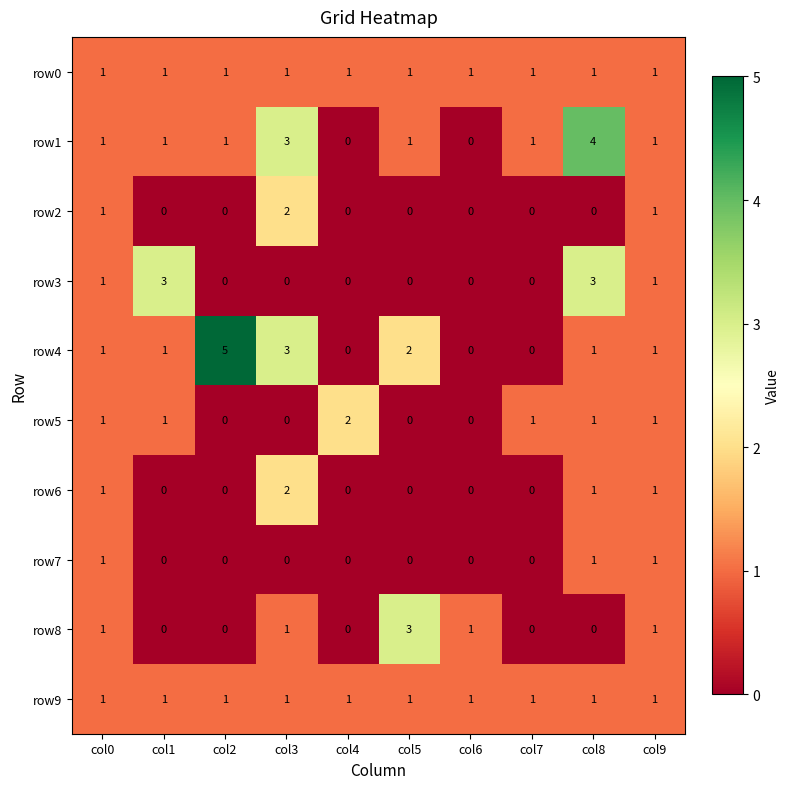

Count the row3 values in the range 0 to 1.

8